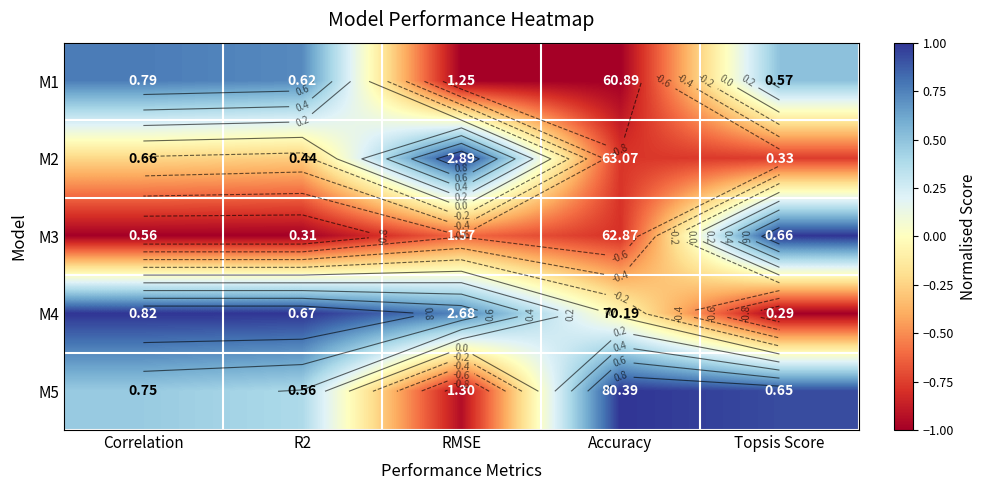

Between R2 and Correlation, which is larger?

Correlation